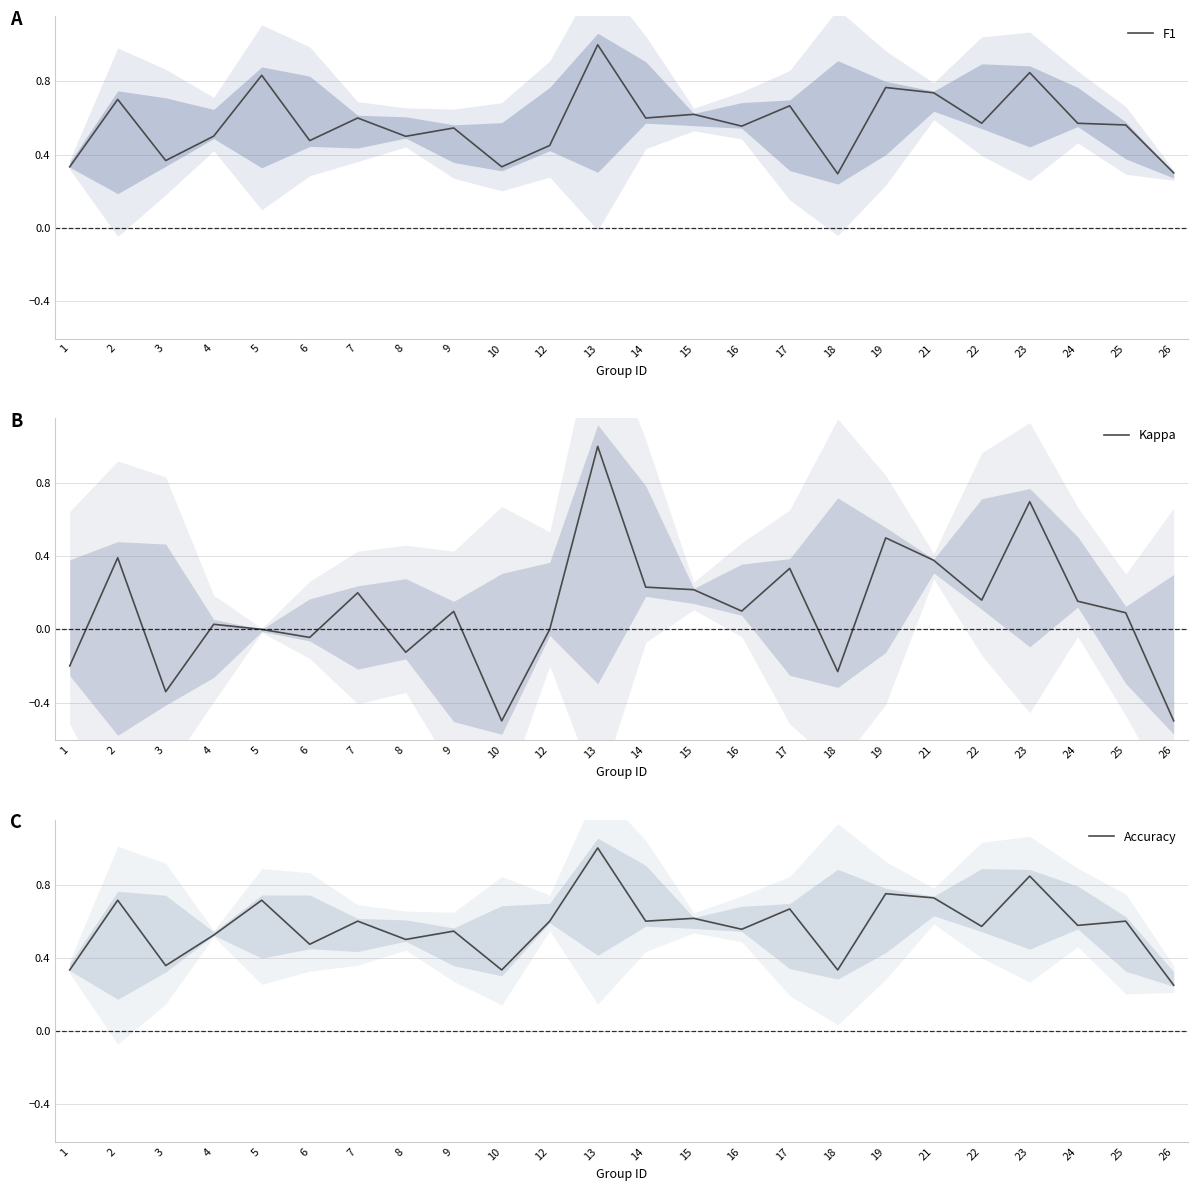

How many interior local peaks does the Accuracy series have?

10